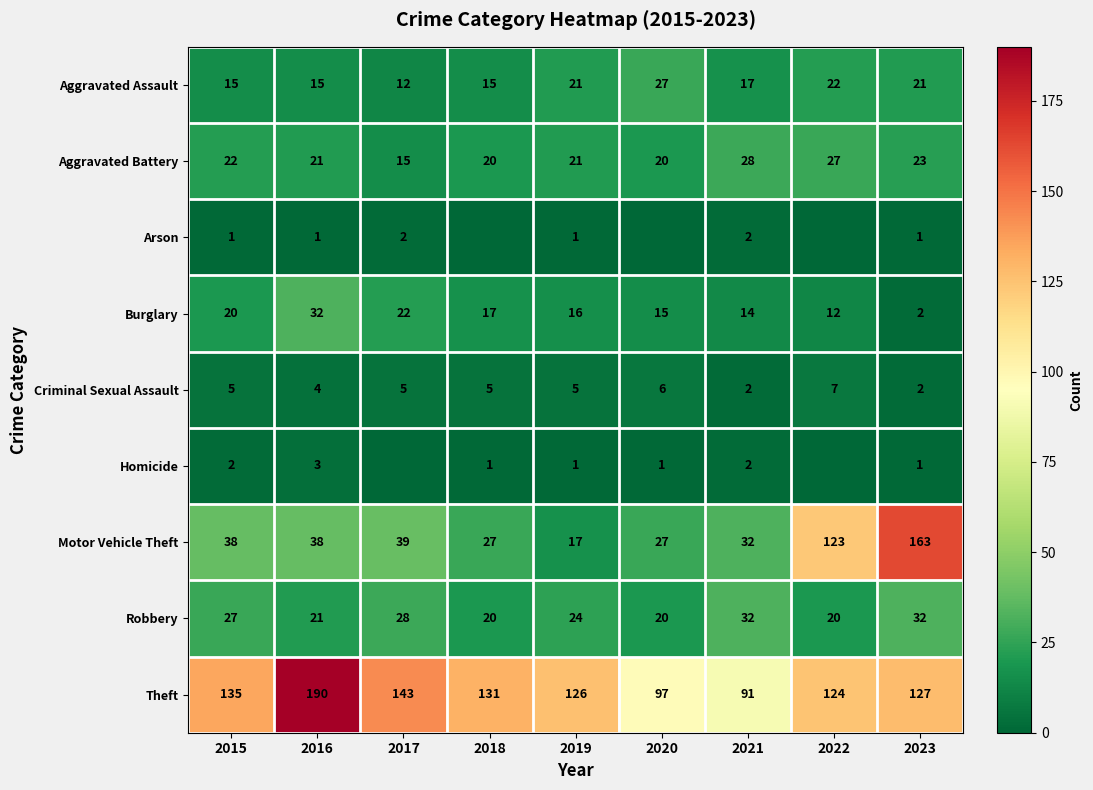

Where is Theft nearest to the value 140?

2017